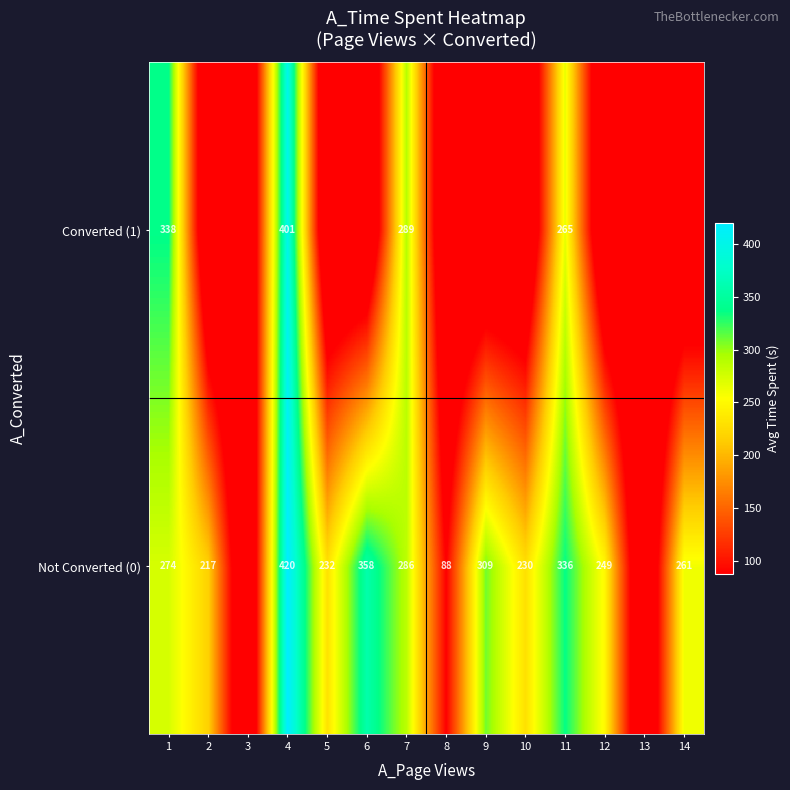

The value of Not Converted (0) at 8 is 156. True or false?

False